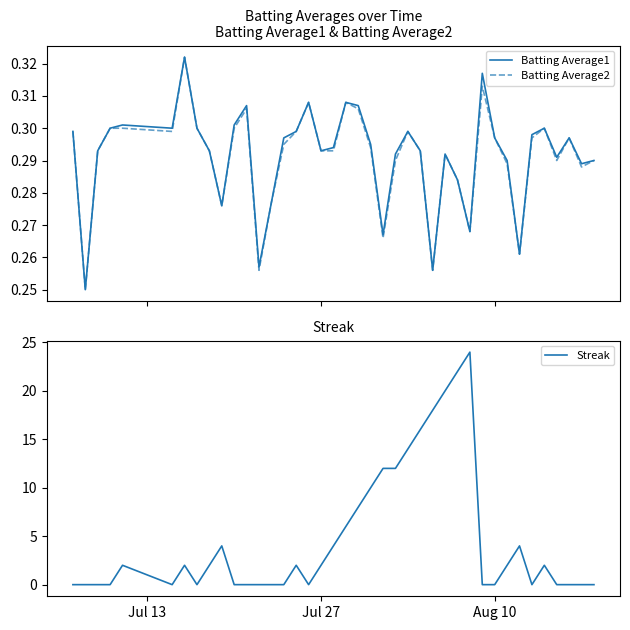

The value of Streak at Aug 10 is 0. True or false?

True